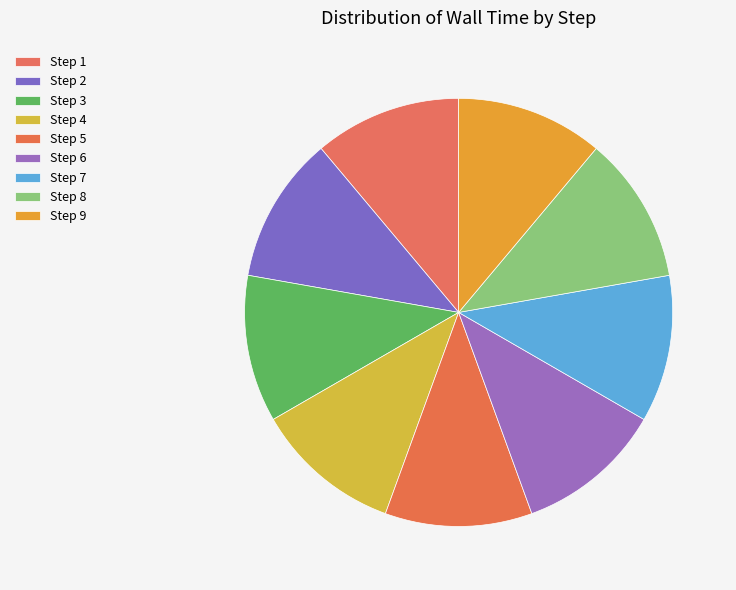

Do Step 9 and Step 2 together represent more than half of the pie?

No